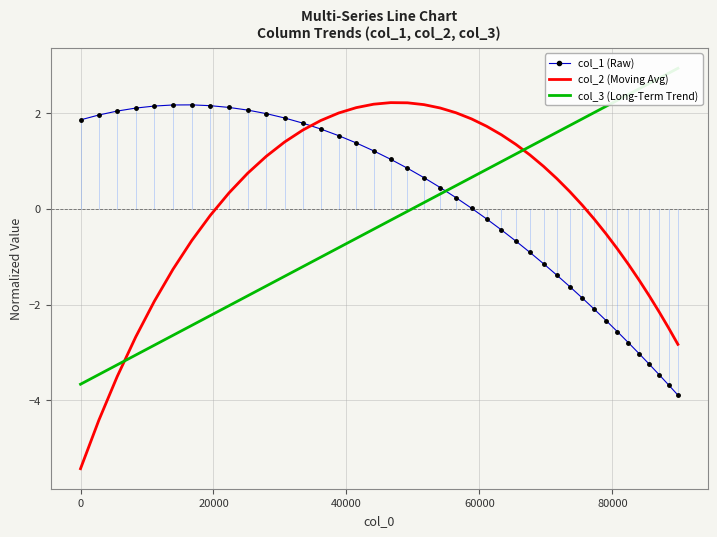

True or false: col_2 (Moving Avg) and col_1 (Raw) intersect in this chart.

True